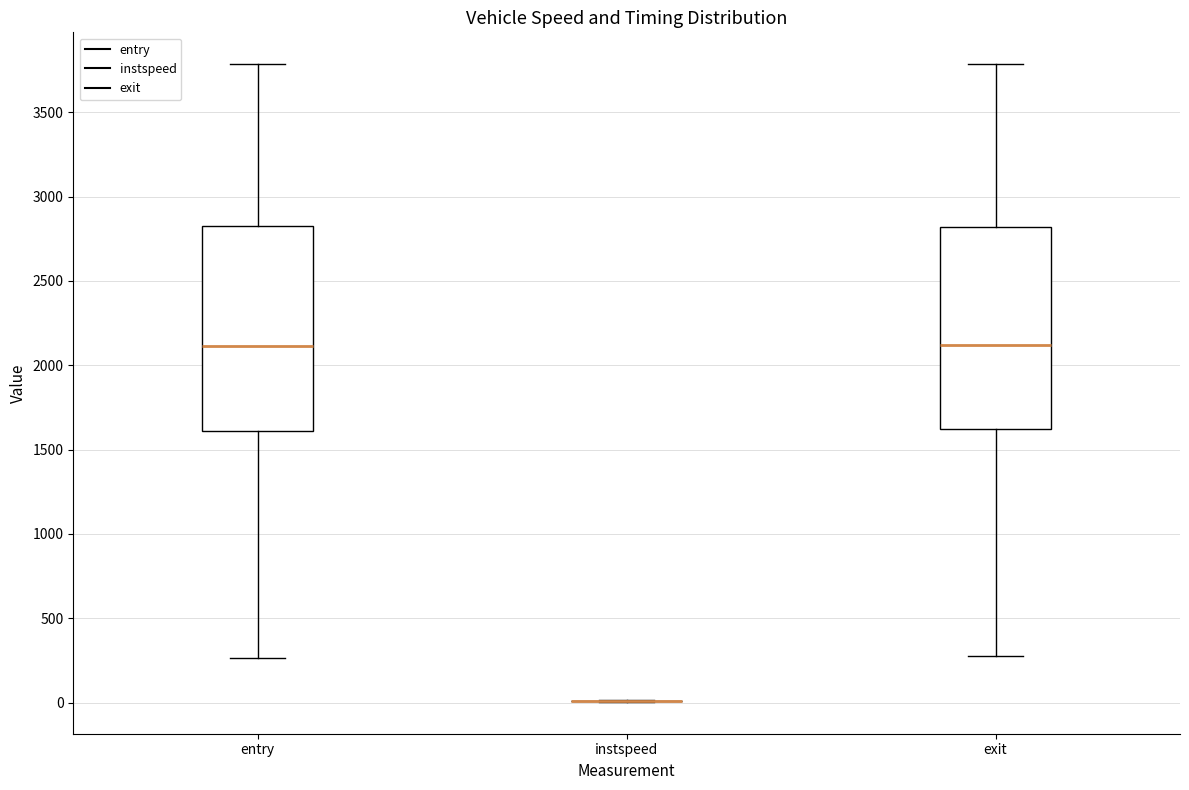

Where does the lower whisker of the box for exit end on the y-axis? The values are not printed on the chart, so give them approximately, as read against the axis.

250